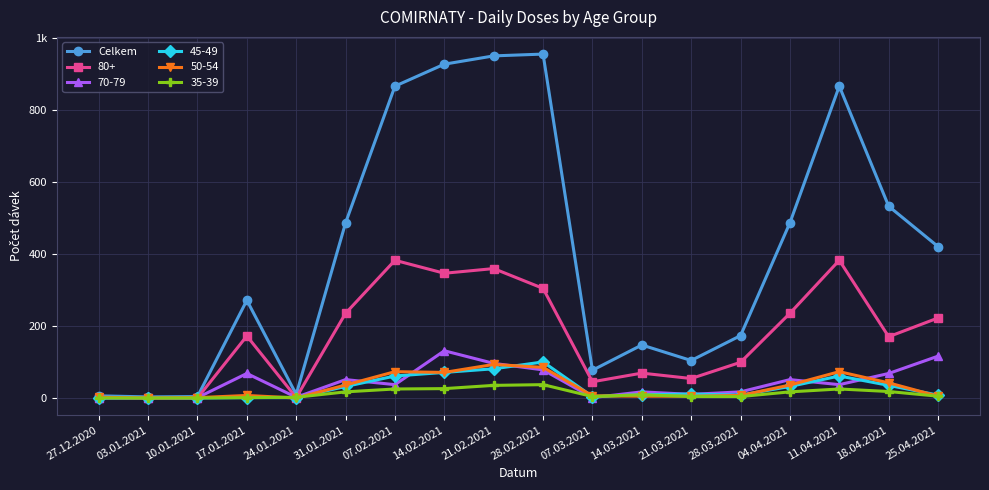

What are all the series names shown in the legend?

Celkem, 80+, 70-79, 45-49, 50-54, 35-39